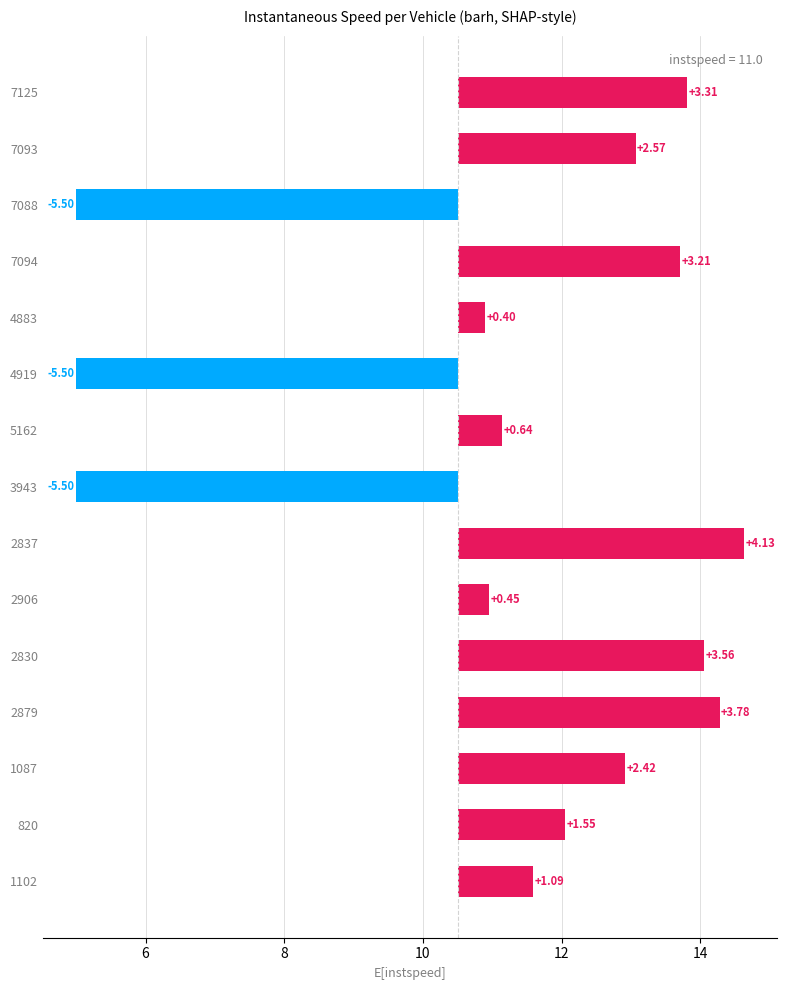

How many data points are less than 1?

6